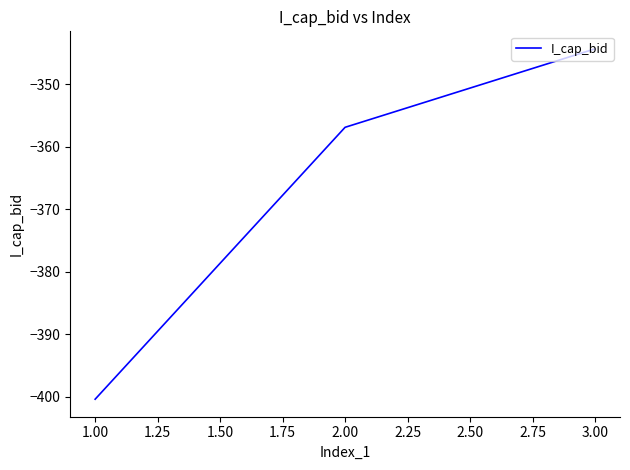

Is it true that the value at 1.00 is -189.7?

False